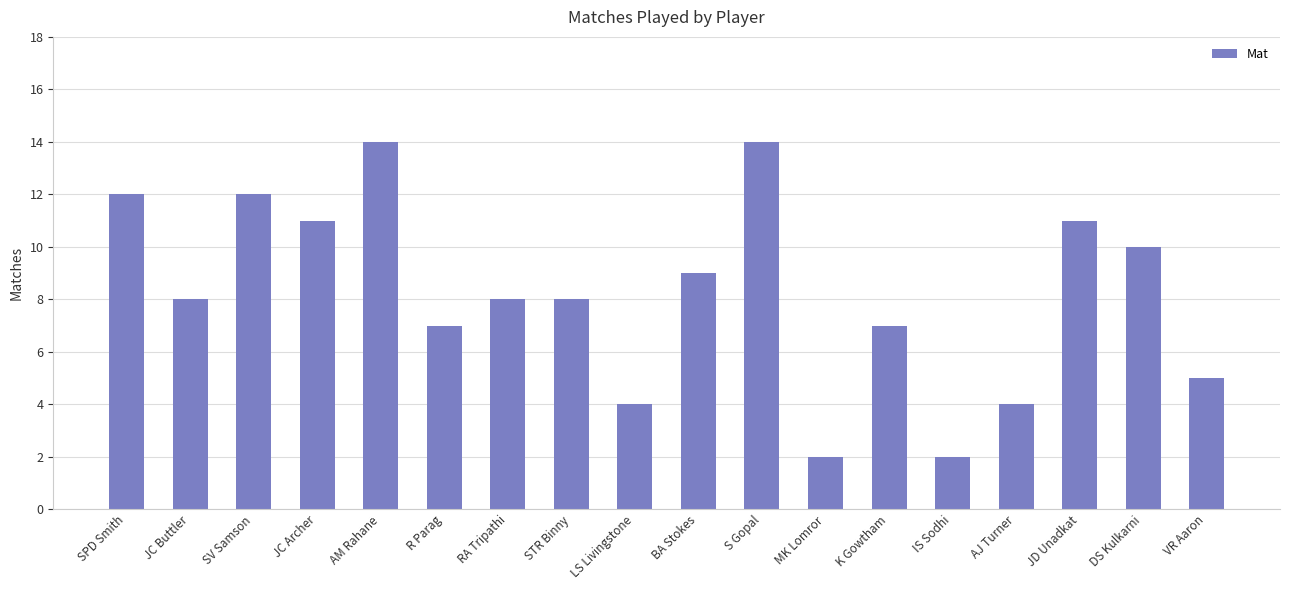

What value does the data have at RA Tripathi?

8